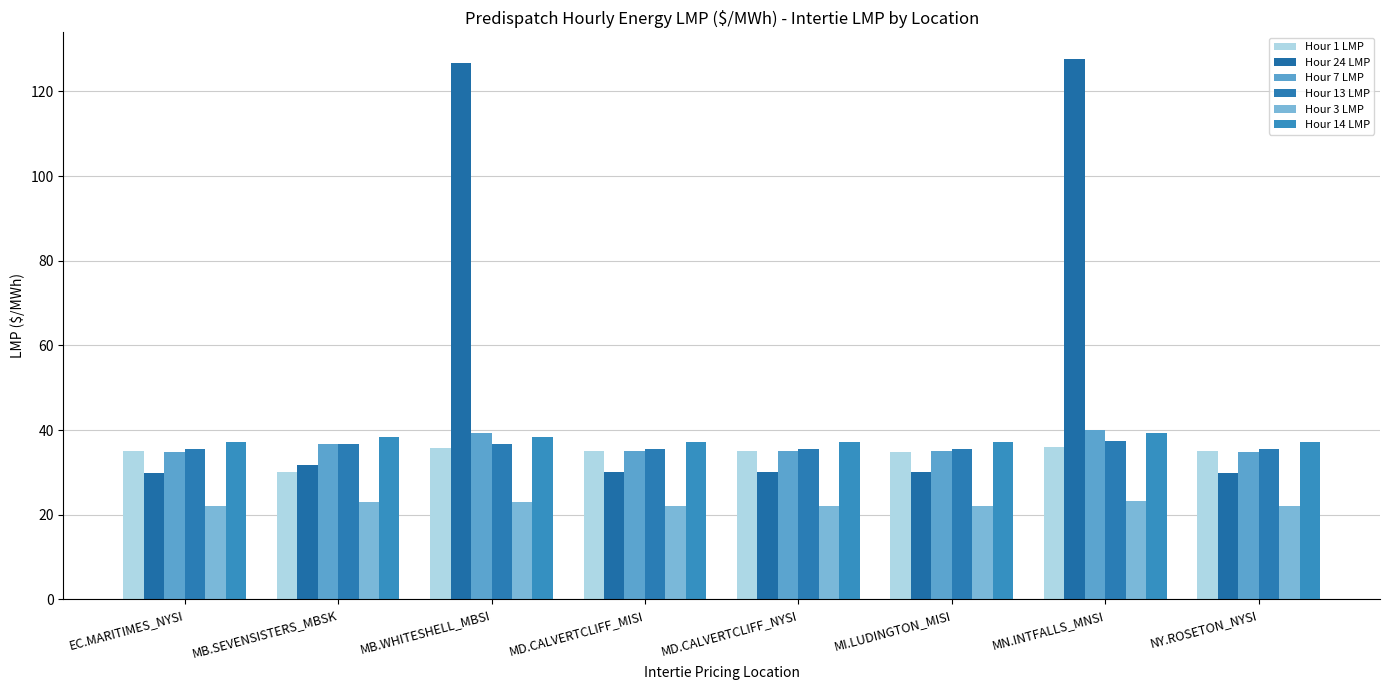

Reading left to right, what are all the values shown in this chart?

Hour 1 LMP: EC.MARITIMES_NYSI=35.0	MB.SEVENSISTERS_MBSK=30.0	MB.WHITESHELL_MBSI=35.7	MD.CALVERTCLIFF_MISI=35.0	MD.CALVERTCLIFF_NYSI=35.0	MI.LUDINGTON_MISI=34.9	MN.INTFALLS_MNSI=36.1	NY.ROSETON_NYSI=35.0
Hour 24 LMP: EC.MARITIMES_NYSI=30.0	MB.SEVENSISTERS_MBSK=31.8	MB.WHITESHELL_MBSI=126.7	MD.CALVERTCLIFF_MISI=30.1	MD.CALVERTCLIFF_NYSI=30.1	MI.LUDINGTON_MISI=30.2	MN.INTFALLS_MNSI=127.5	NY.ROSETON_NYSI=30.0
Hour 7 LMP: EC.MARITIMES_NYSI=34.8	MB.SEVENSISTERS_MBSK=36.6	MB.WHITESHELL_MBSI=39.3	MD.CALVERTCLIFF_MISI=35.0	MD.CALVERTCLIFF_NYSI=35.0	MI.LUDINGTON_MISI=35.0	MN.INTFALLS_MNSI=40.0	NY.ROSETON_NYSI=34.8
Hour 13 LMP: EC.MARITIMES_NYSI=35.5	MB.SEVENSISTERS_MBSK=36.6	MB.WHITESHELL_MBSI=36.7	MD.CALVERTCLIFF_MISI=35.5	MD.CALVERTCLIFF_NYSI=35.5	MI.LUDINGTON_MISI=35.5	MN.INTFALLS_MNSI=37.4	NY.ROSETON_NYSI=35.5
Hour 3 LMP: EC.MARITIMES_NYSI=22.0	MB.SEVENSISTERS_MBSK=22.9	MB.WHITESHELL_MBSI=22.9	MD.CALVERTCLIFF_MISI=22.0	MD.CALVERTCLIFF_NYSI=22.0	MI.LUDINGTON_MISI=22.1	MN.INTFALLS_MNSI=23.3	NY.ROSETON_NYSI=22.0
Hour 14 LMP: EC.MARITIMES_NYSI=37.3	MB.SEVENSISTERS_MBSK=38.4	MB.WHITESHELL_MBSI=38.4	MD.CALVERTCLIFF_MISI=37.3	MD.CALVERTCLIFF_NYSI=37.3	MI.LUDINGTON_MISI=37.1	MN.INTFALLS_MNSI=39.2	NY.ROSETON_NYSI=37.3